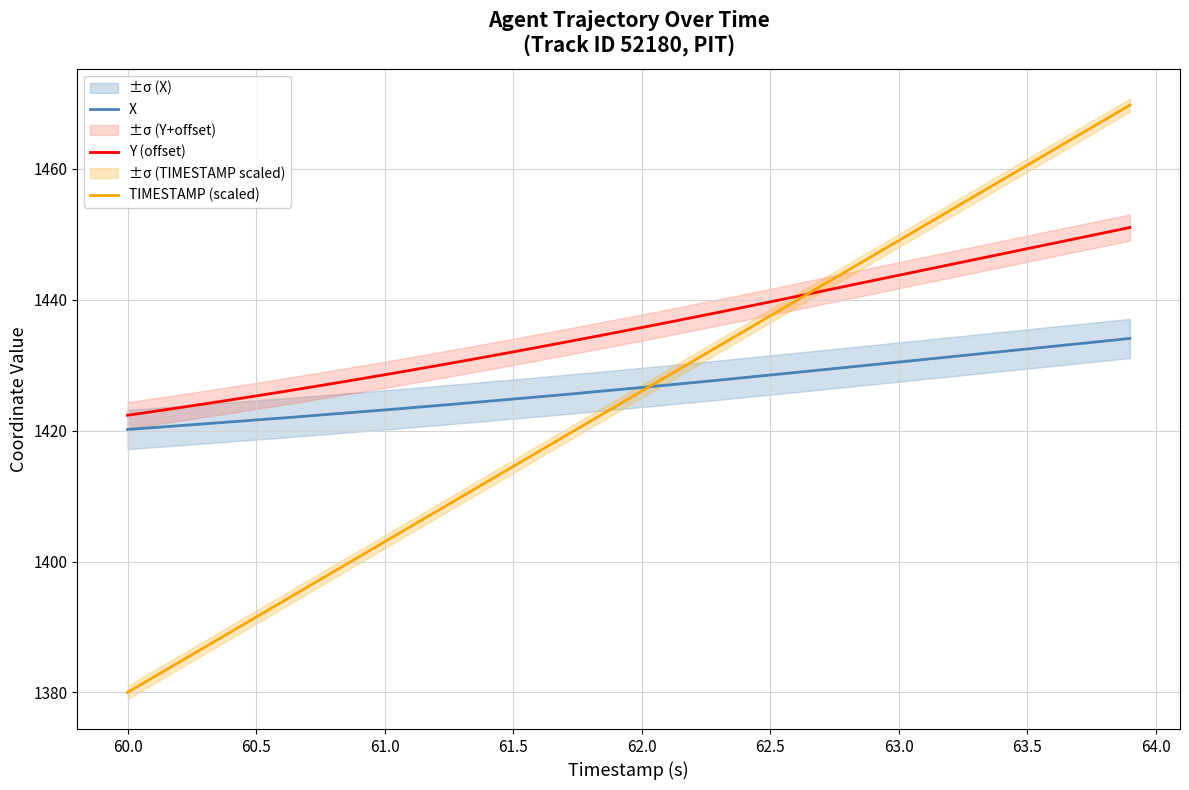

True or false: Y (offset) and X intersect in this chart.

False